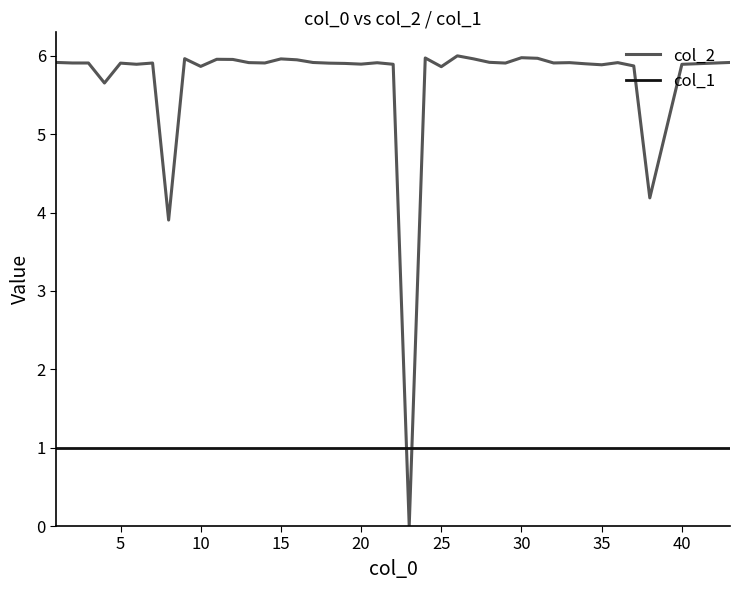

What is the difference between the maximum and minimum values in the col_2 series?

6.0